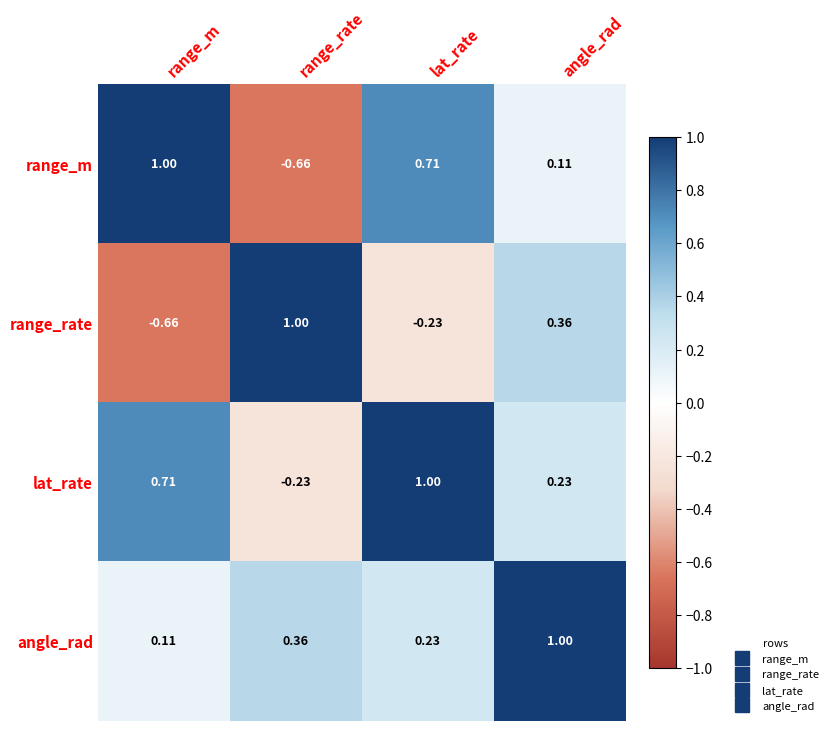

Where does the range_rate series first go above 0?

range_rate